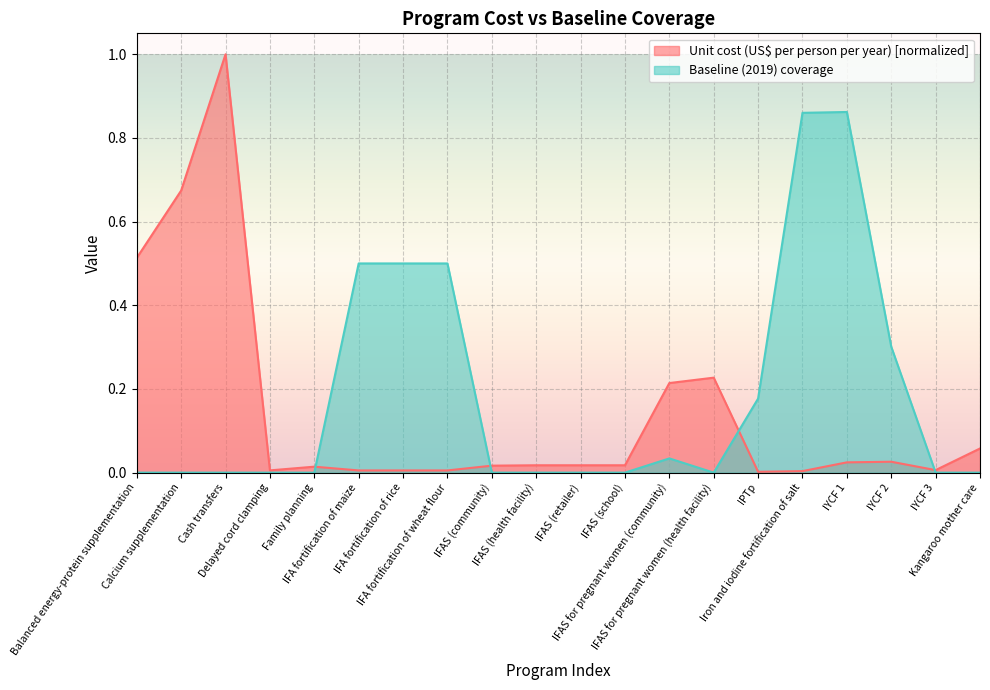

Rank the categories by Unit cost (US$ per person per year) value from highest to lowest.

Cash transfers, Calcium supplementation, Balanced energy-protein supplementation, IFAS for pregnant women (health facility), IFAS for pregnant women (community), Kangaroo mother care, IYCF 2, IYCF 1, IFAS (health facility), IFAS (retailer), IFAS (school), IFAS (community), Family planning, IYCF 3, Delayed cord clamping, IFA fortification of maize, IFA fortification of rice, IFA fortification of wheat flour, Iron and iodine fortification of salt, IPTp